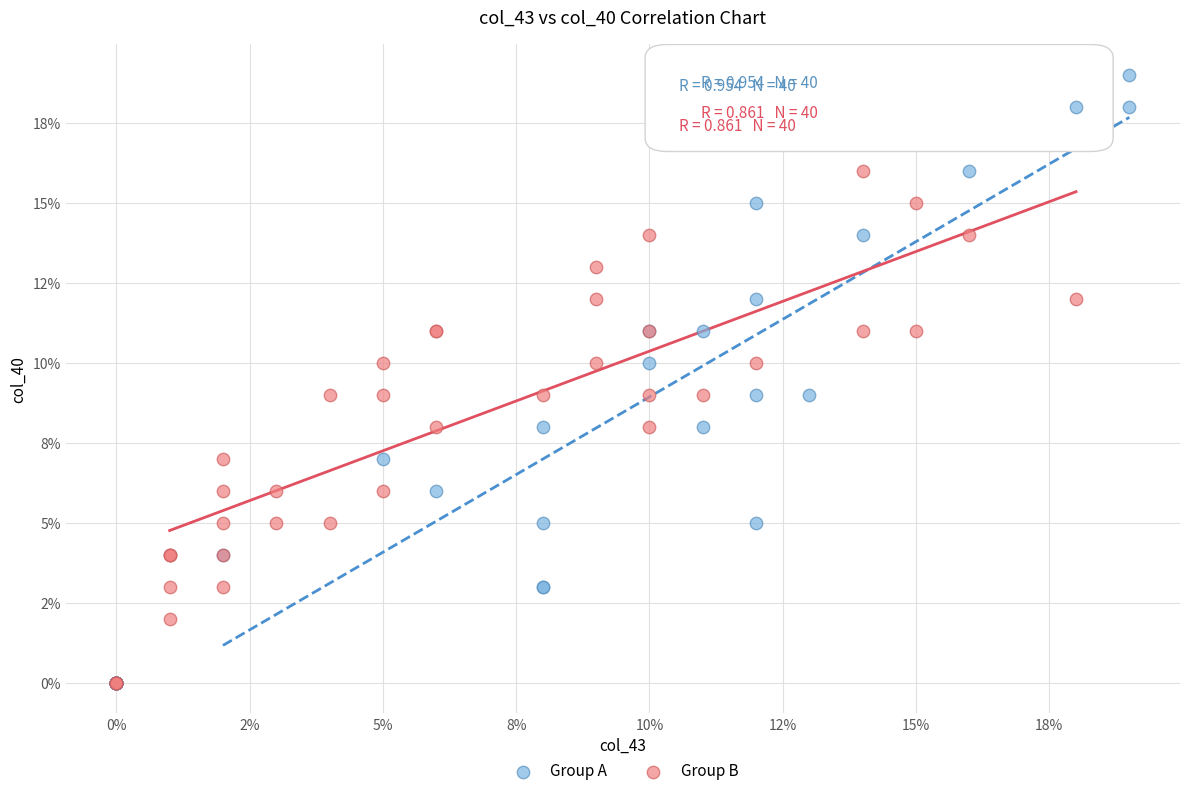

What are all the series names shown in the legend?

Group A, Group B